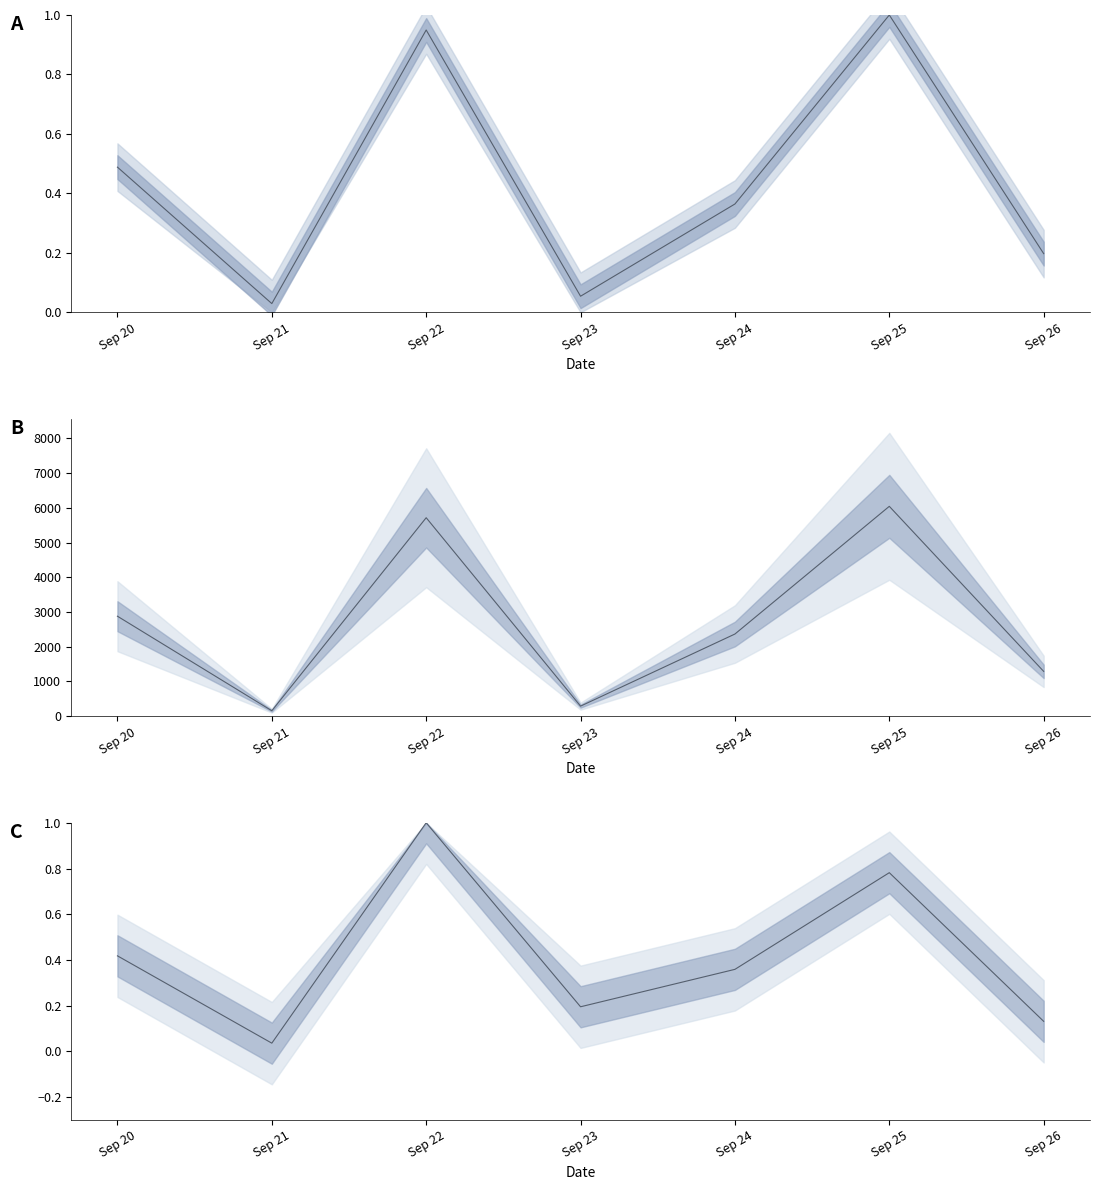

At which label is steps_line closest to 0?

Sep 21